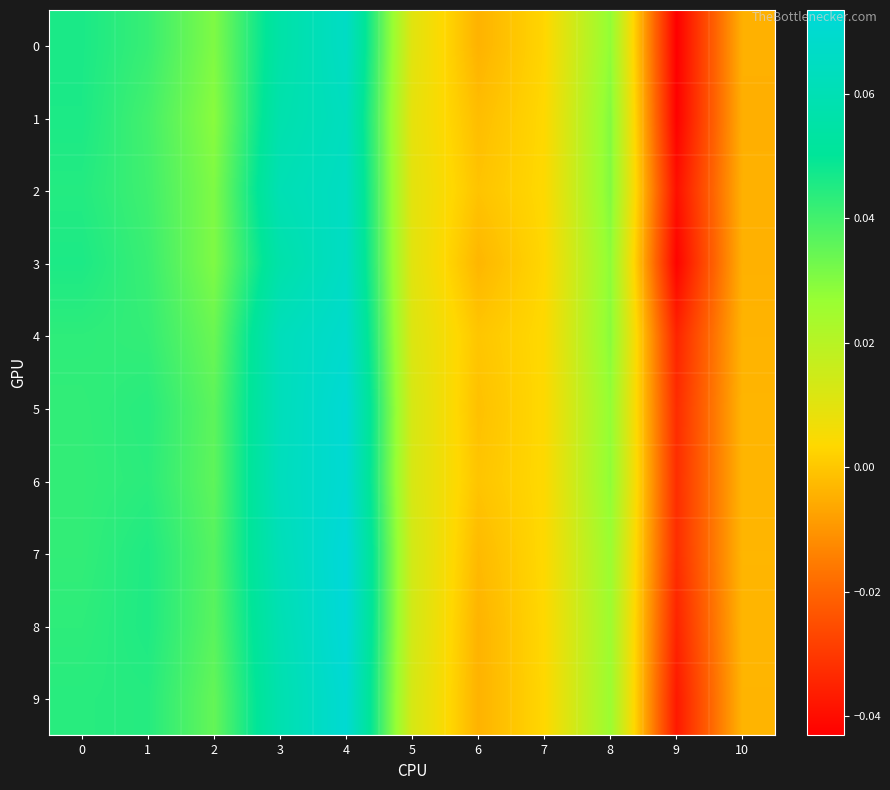

Reading right to left, list all the values displayed in this chart.

0: 10=-0.0	9=-0.0	8=0.0	7=0.0	6=-0.0	5=0.0	4=0.1	3=0.1	2=0.0	1=0.0	0=0.0
1: 10=-0.0	9=-0.0	8=0.0	7=0.0	6=-0.0	5=0.0	4=0.1	3=0.1	2=0.0	1=0.0	0=0.0
2: 10=-0.0	9=-0.0	8=0.0	7=0.0	6=-0.0	5=0.0	4=0.1	3=0.1	2=0.0	1=0.0	0=0.0
3: 10=-0.0	9=-0.0	8=0.0	7=0.0	6=-0.0	5=0.0	4=0.1	3=0.1	2=0.0	1=0.0	0=0.0
4: 10=-0.0	9=-0.0	8=0.0	7=0.0	6=-0.0	5=0.0	4=0.1	3=0.1	2=0.0	1=0.0	0=0.0
5: 10=-0.0	9=-0.0	8=0.0	7=0.0	6=-0.0	5=0.0	4=0.1	3=0.1	2=0.0	1=0.0	0=0.0
6: 10=-0.0	9=-0.0	8=0.0	7=0.0	6=-0.0	5=0.0	4=0.1	3=0.1	2=0.0	1=0.0	0=0.0
7: 10=-0.0	9=-0.0	8=0.0	7=0.0	6=-0.0	5=0.0	4=0.1	3=0.1	2=0.0	1=0.0	0=0.0
8: 10=-0.0	9=-0.0	8=0.0	7=0.0	6=-0.0	5=0.0	4=0.1	3=0.1	2=0.0	1=0.0	0=0.0
9: 10=-0.0	9=-0.0	8=0.0	7=0.0	6=-0.0	5=0.0	4=0.1	3=0.1	2=0.0	1=0.0	0=0.0